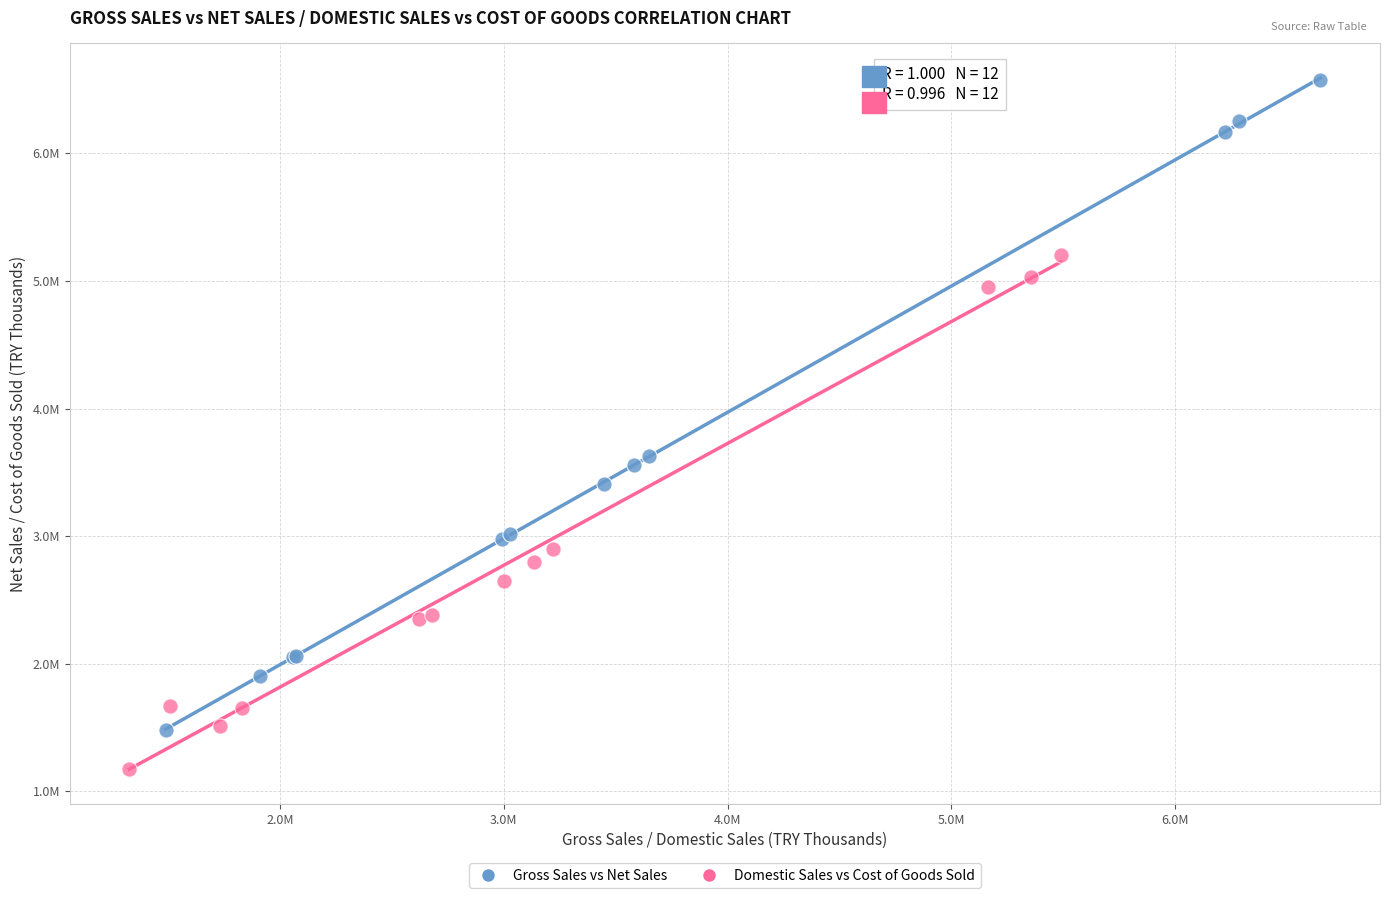

Which series has the largest Y range (max minus min)?

Gross Sales vs Net Sales